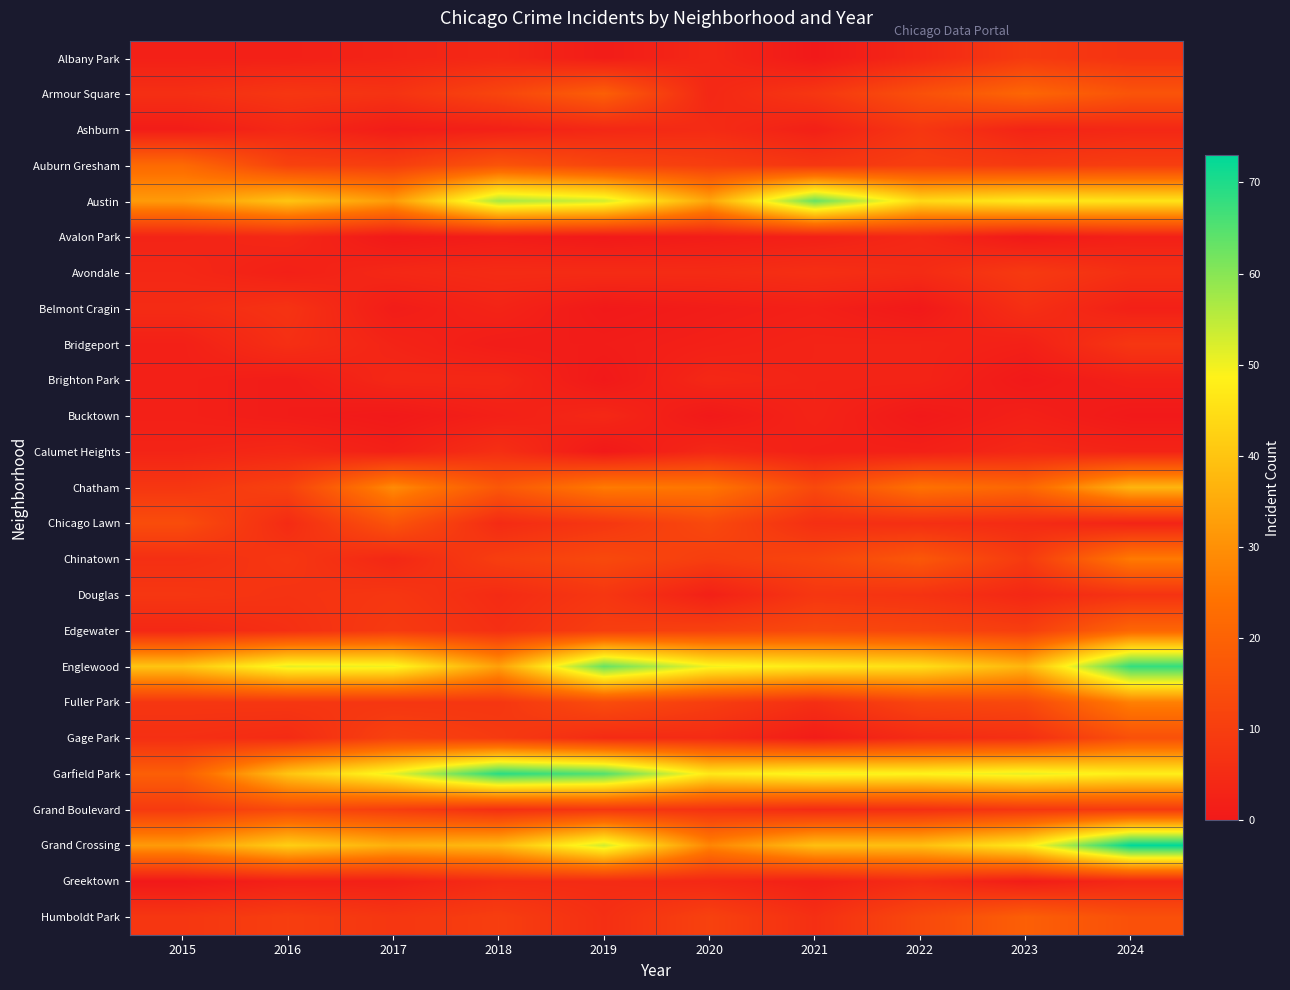

Rank the series by their maximum value, from highest to lowest.

Grand Crossing, Garfield Park, Englewood, Austin, Chatham, Fuller Park, Chinatown, Auburn Gresham, Armour Square, Edgewater, Humboldt Park, Chicago Lawn, Gage Park, Grand Boulevard, Albany Park, Avondale, Ashburn, Bridgeport, Douglas, Belmont Cragin, Calumet Heights, Greektown, Avalon Park, Brighton Park, Bucktown